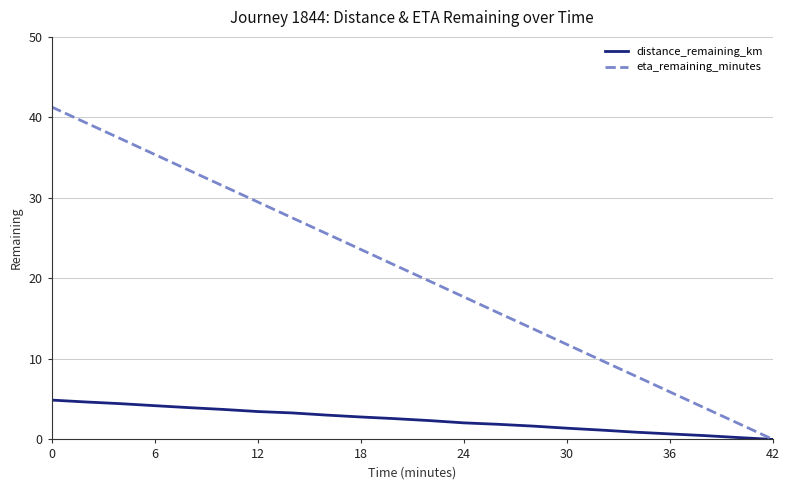

What is the average value of the eta_remaining_minutes series?

20.7